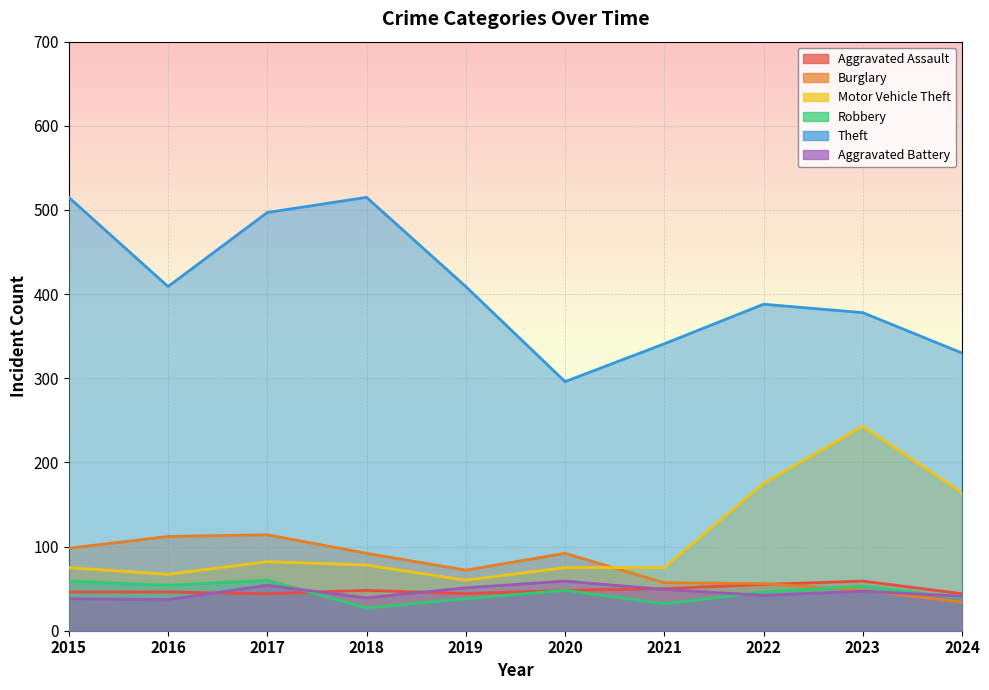

Which category has the lowest value across all series?

2018